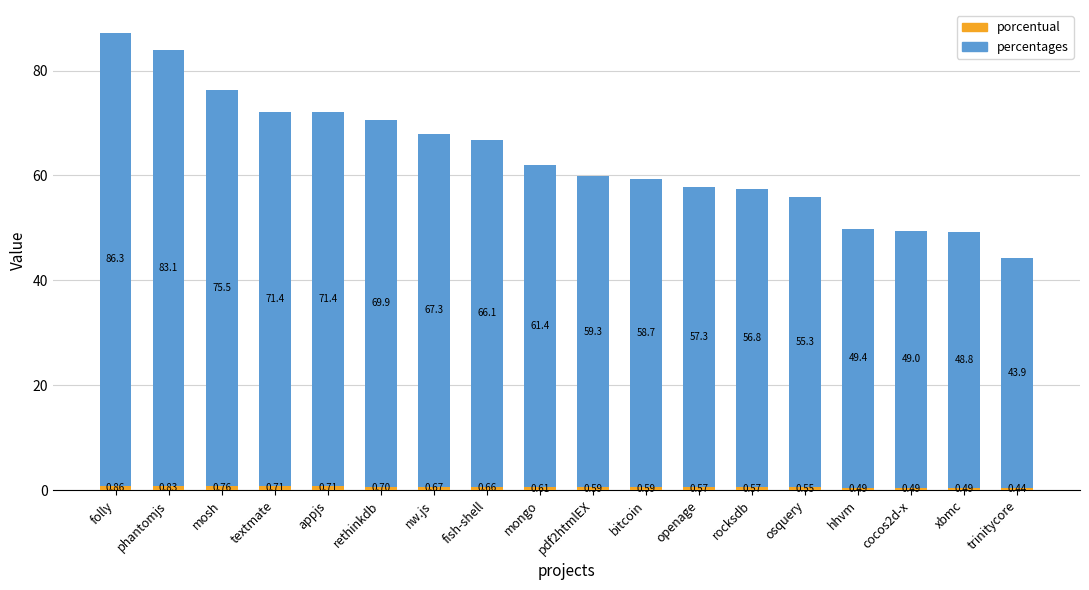

At which category is the sum across all series the highest?

folly